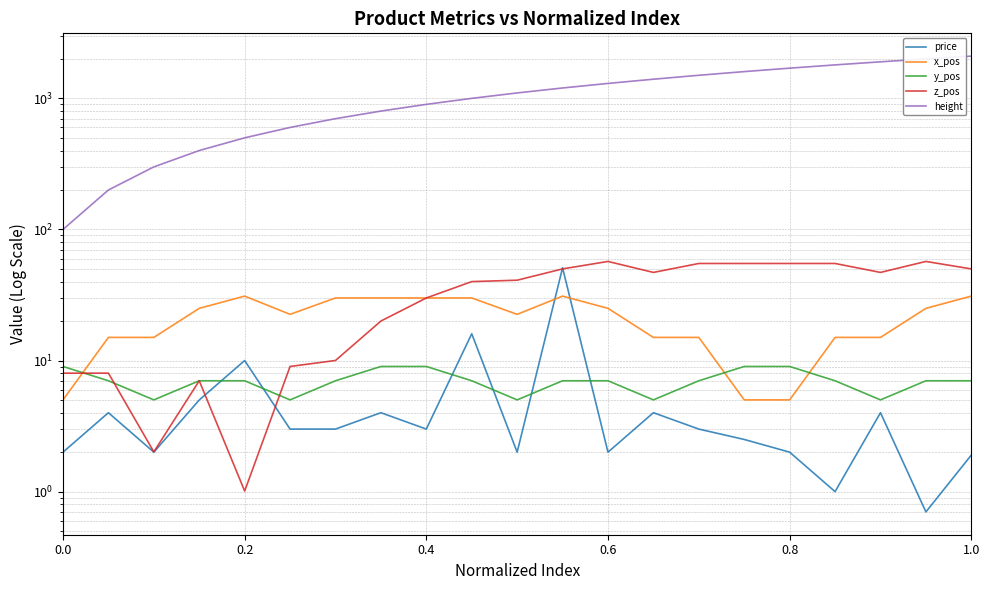

Read the z_pos value at 0.8.

55.0